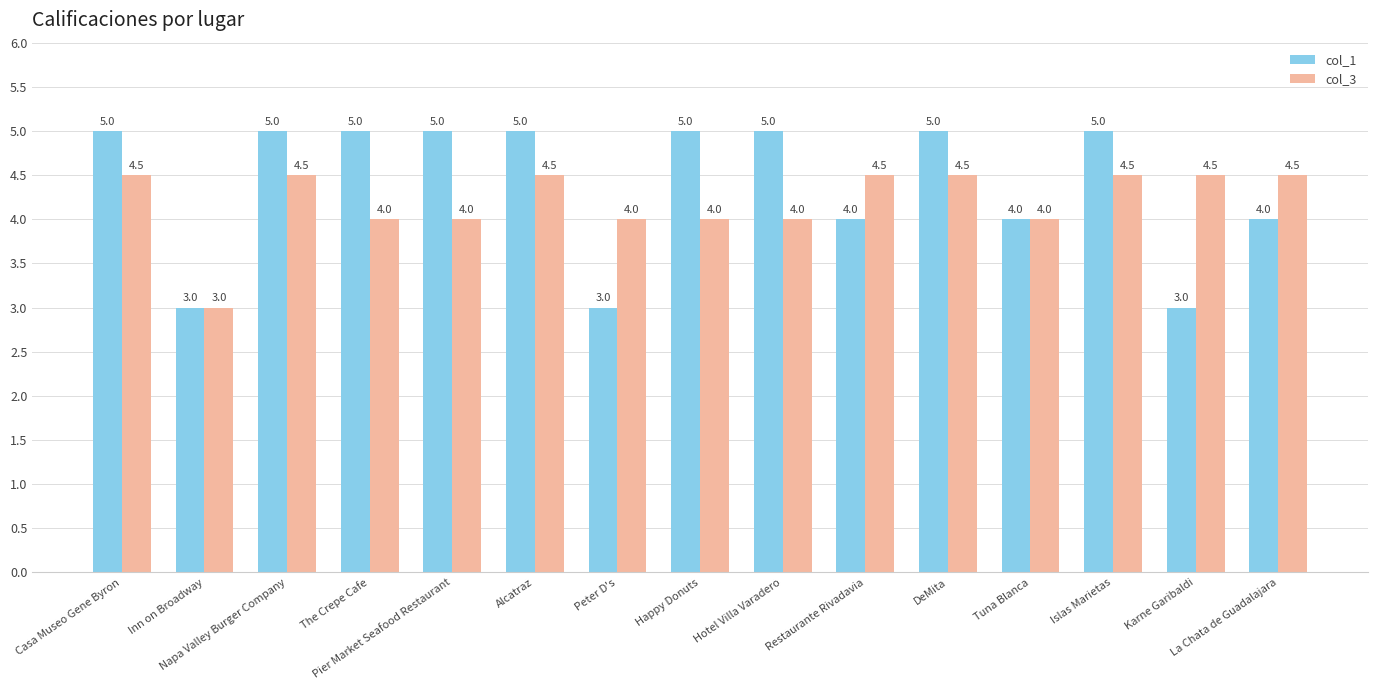

Which series changed the most between Inn on Broadway and Peter D's?

col_3